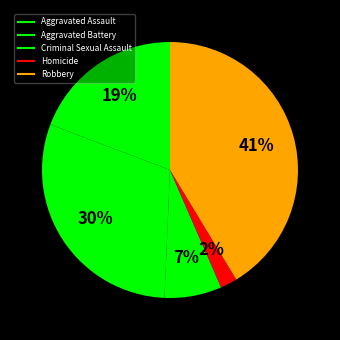

Rank the categories by value from highest to lowest.

Robbery, Aggravated Battery, Aggravated Assault, Criminal Sexual Assault, Homicide